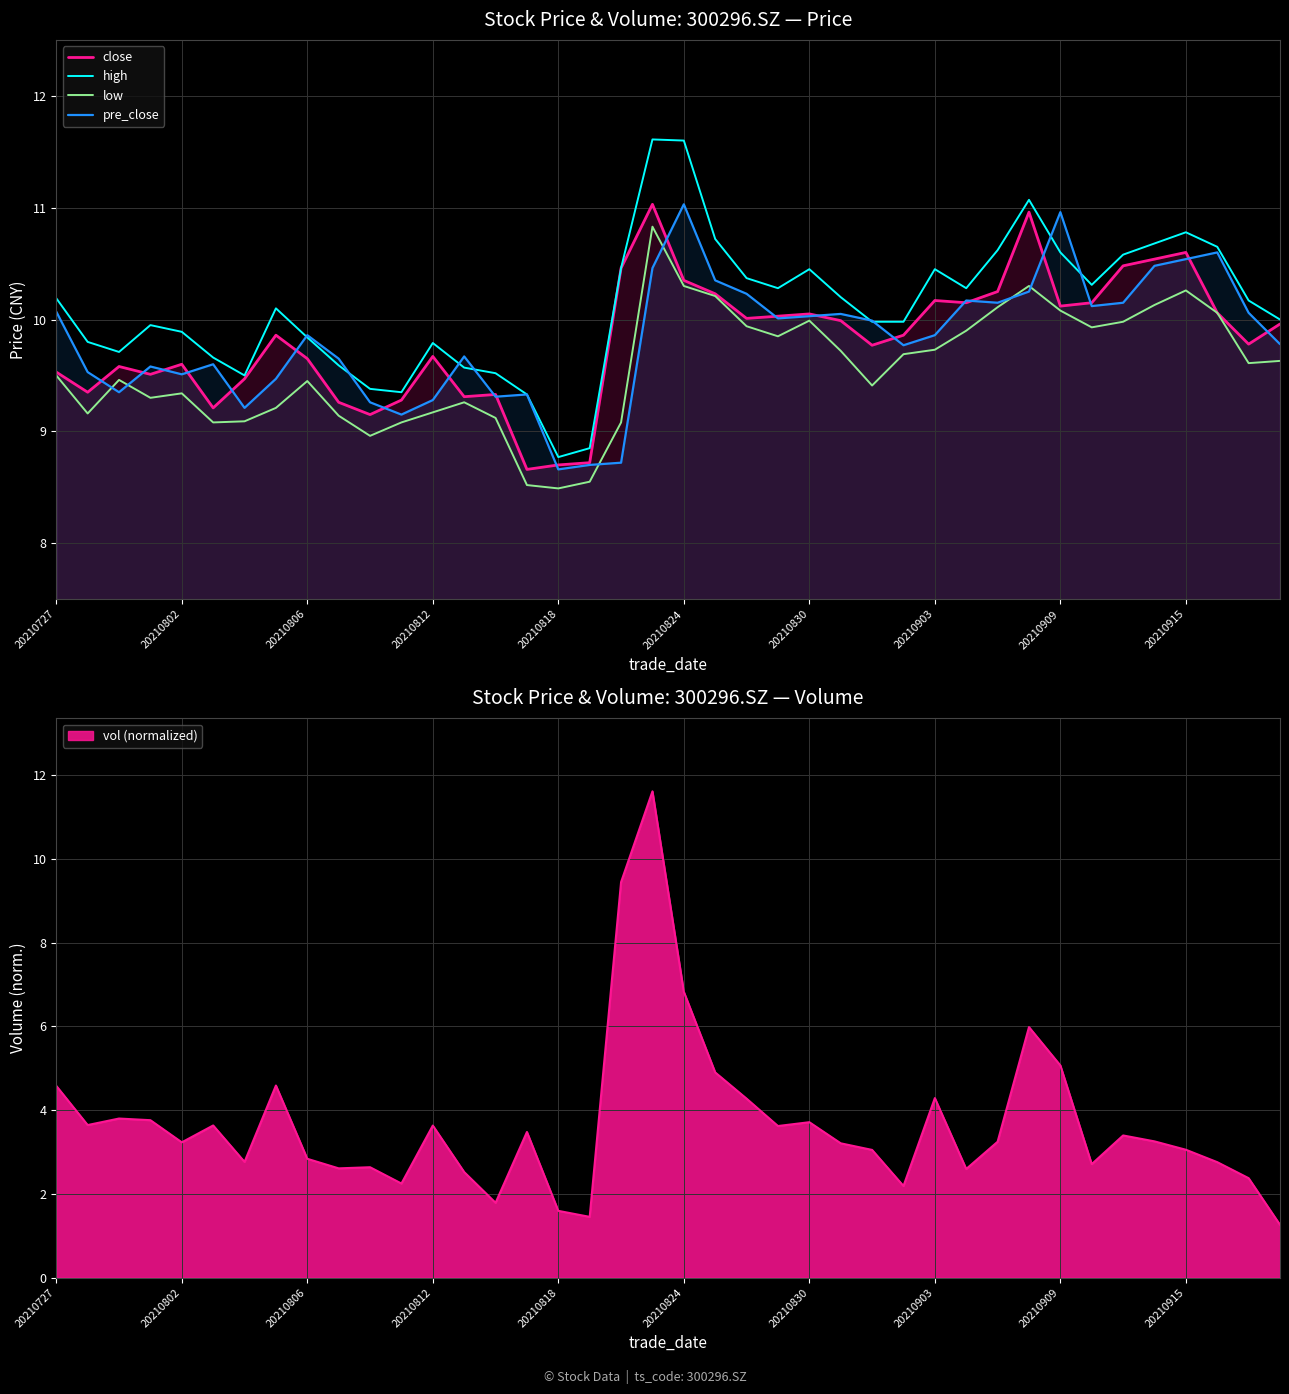

Reading right to left, extract all data points from this chart.

close: 10.0	9.8	10.1	10.6	10.5	10.5	10.2	10.1	11.0	10.2	10.2	10.2	9.9	9.8	10.0	10.1	10.0	10.0	10.2	10.3	11.0	10.5	8.7	8.7	8.7	9.3	9.3	9.7	9.3	9.2	9.3	9.7	9.9	9.5	9.2	9.6	9.5	9.6	9.3	9.5
high: 10.0	10.2	10.7	10.8	10.7	10.6	10.3	10.6	11.1	10.6	10.3	10.4	10.0	10.0	10.2	10.4	10.3	10.4	10.7	11.6	11.6	10.5	8.8	8.8	9.3	9.5	9.6	9.8	9.3	9.4	9.6	9.8	10.1	9.5	9.7	9.9	9.9	9.7	9.8	10.2
low: 9.6	9.6	10.1	10.3	10.1	10.0	9.9	10.1	10.3	10.1	9.9	9.7	9.7	9.4	9.7	10.0	9.8	9.9	10.2	10.3	10.8	9.1	8.6	8.5	8.5	9.1	9.3	9.2	9.1	9.0	9.1	9.4	9.2	9.1	9.1	9.3	9.3	9.5	9.2	9.5
pre_close: 9.8	10.1	10.6	10.5	10.5	10.2	10.1	11.0	10.2	10.2	10.2	9.9	9.8	10.0	10.1	10.0	10.0	10.2	10.3	11.0	10.5	8.7	8.7	8.7	9.3	9.3	9.7	9.3	9.2	9.3	9.7	9.9	9.5	9.2	9.6	9.5	9.6	9.3	9.5	10.1